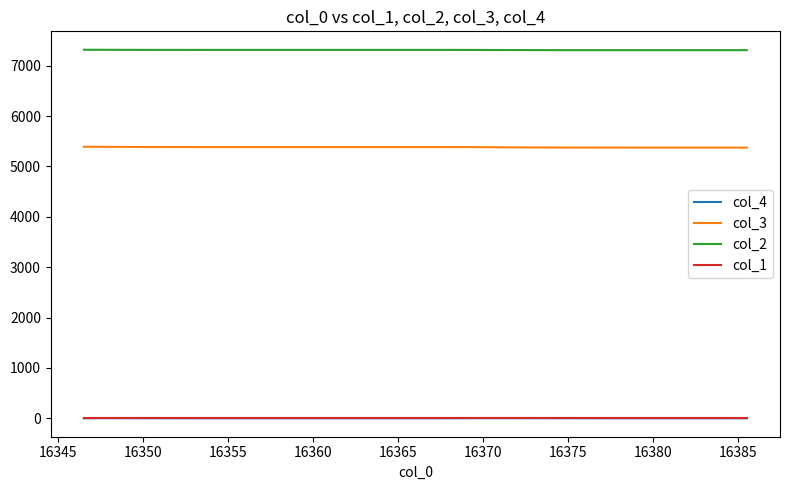

True or false: col_2 and col_1 cross at least once.

False